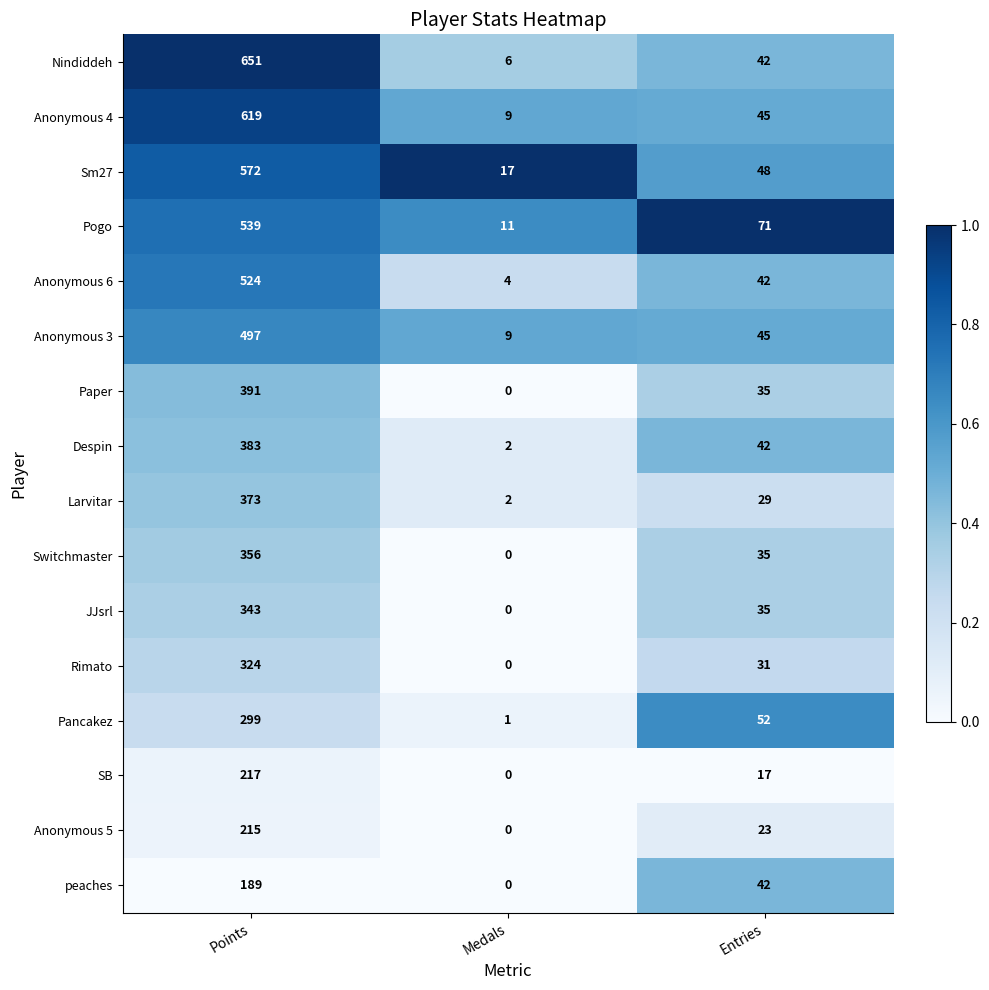

At which label does Paper first exceed 35?

Points